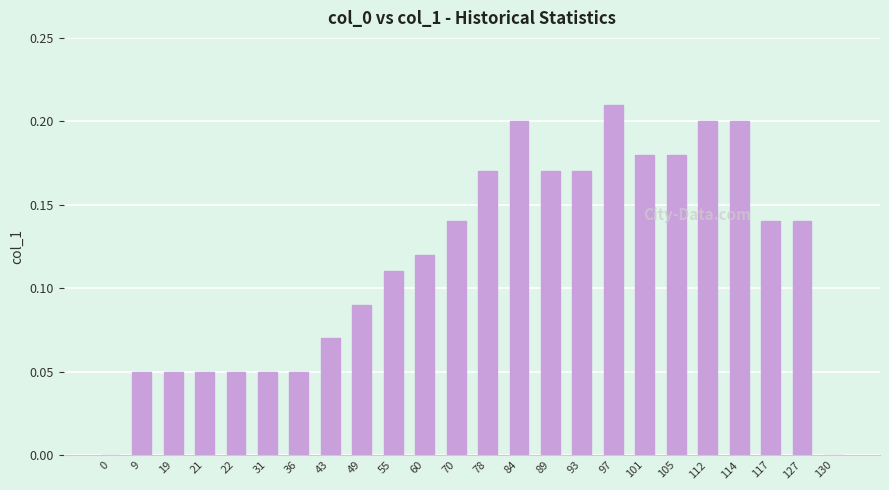

True or false: the data shows 0.2 at 84.

True